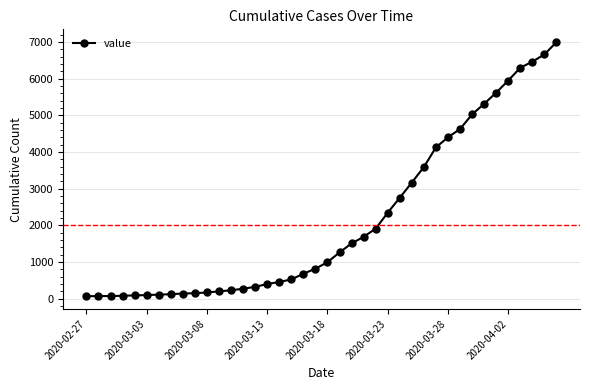

What is the difference between the maximum and minimum values?

6939